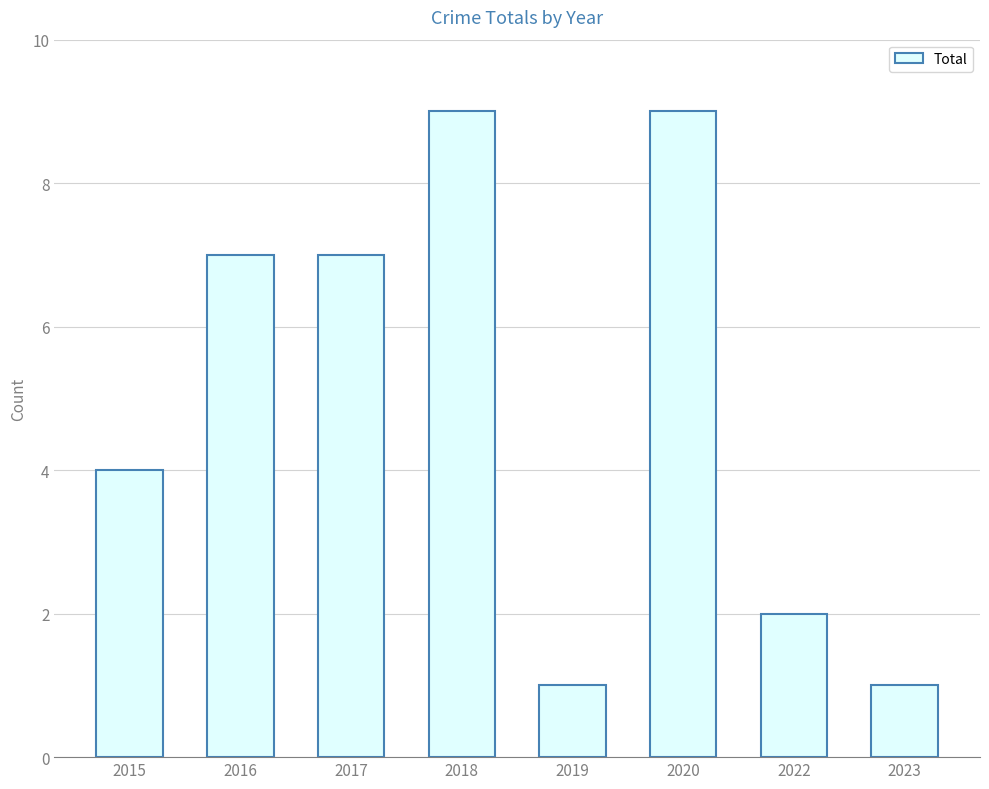

What is the value of the 3rd bar from the left?

7